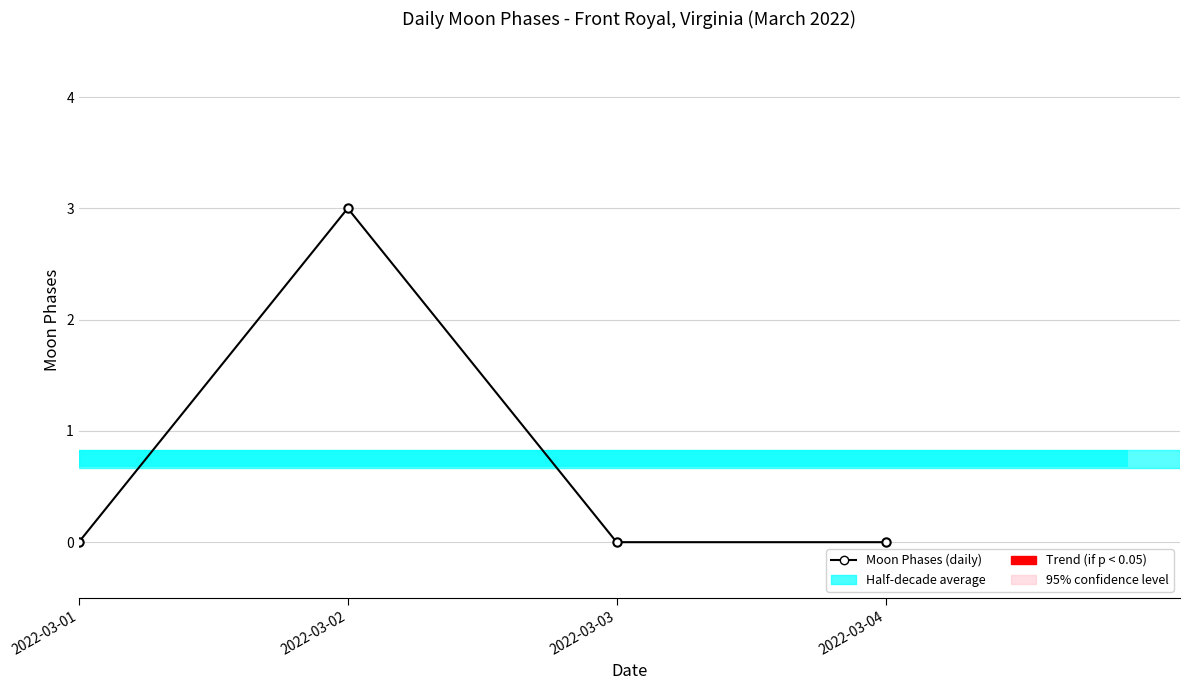

Are the bars grouped side by side (vs. stacked)?

No